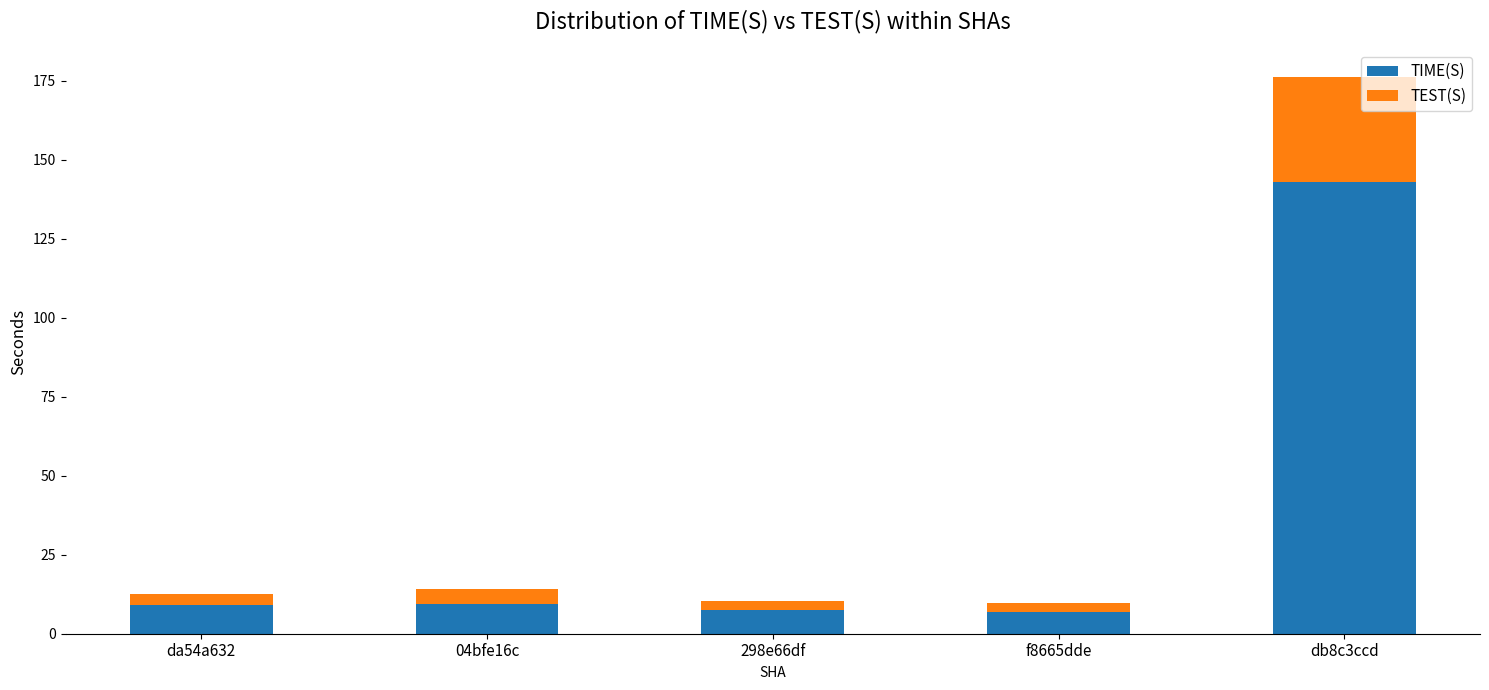

What is the total value across all series at 04bfe16c?

14.2